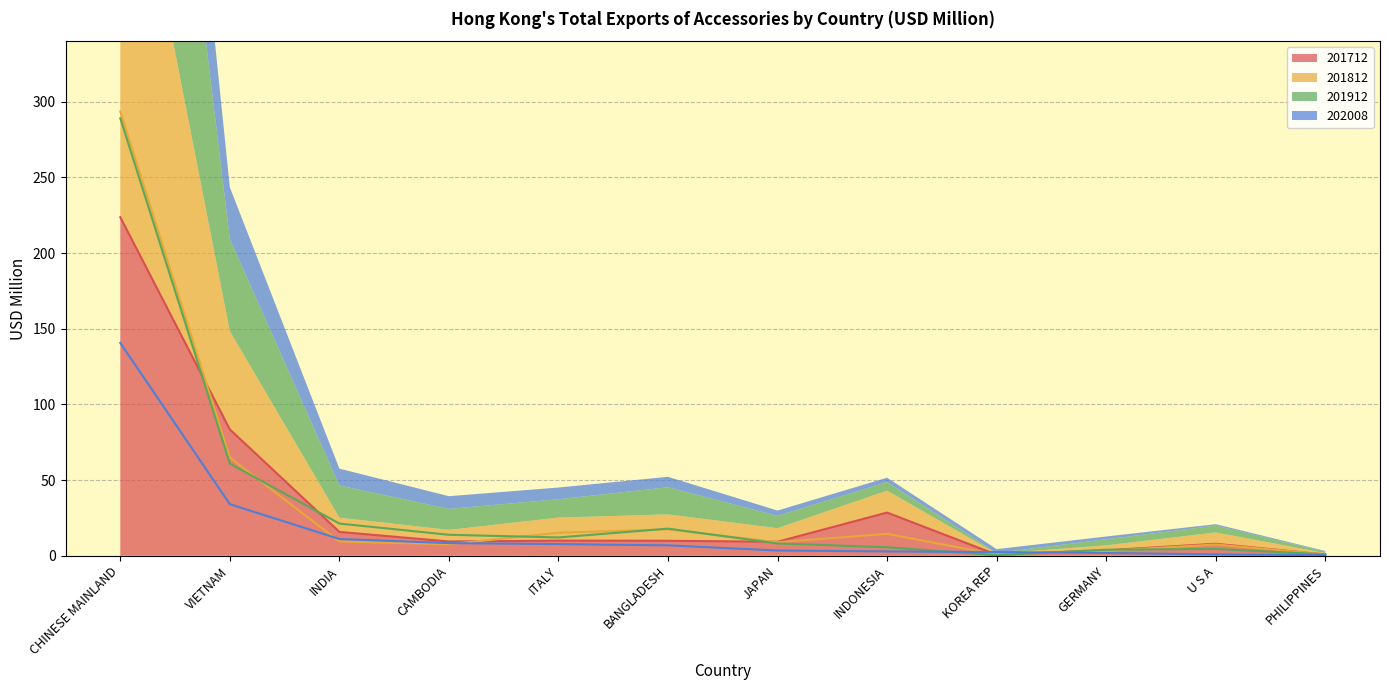

What position from the right is PHILIPPINES?

1